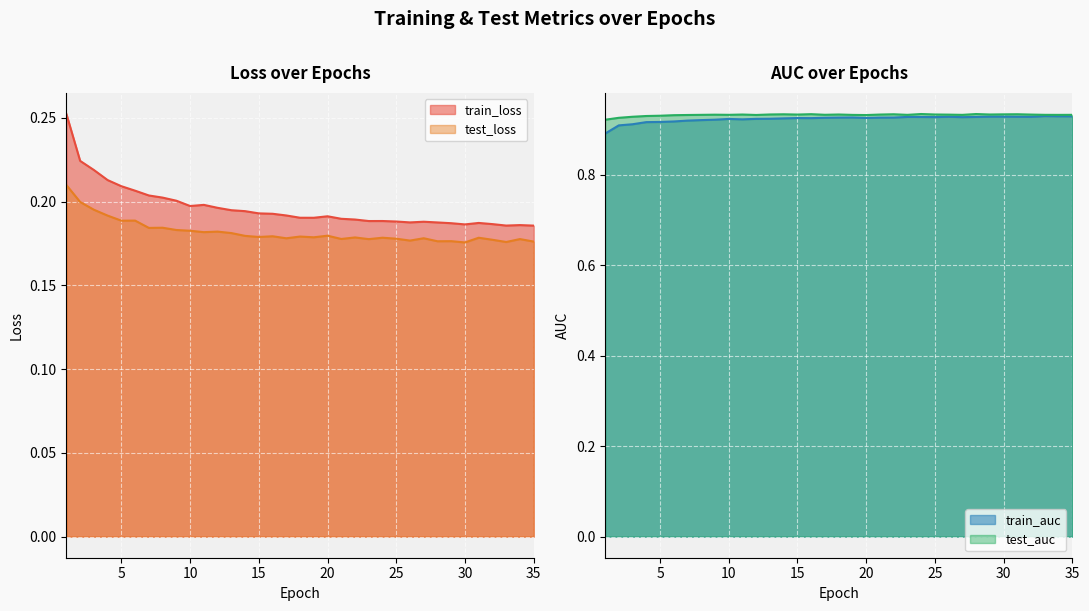

Between 5 and 12, which is larger?

5